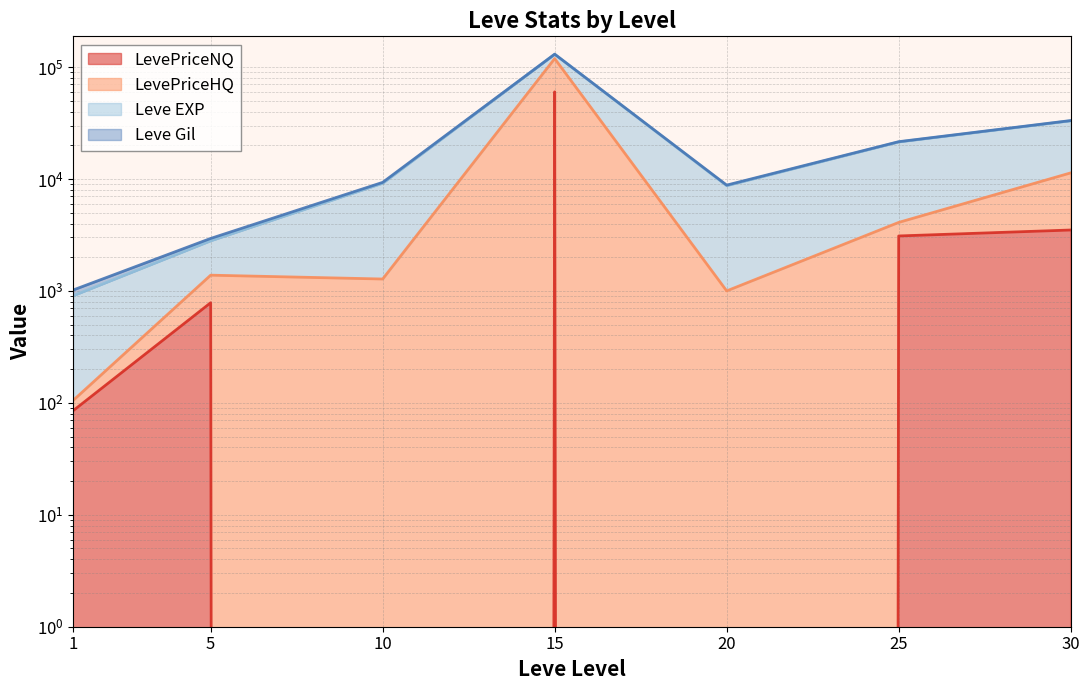

What is the average value of the LevePriceNQ series?

9638